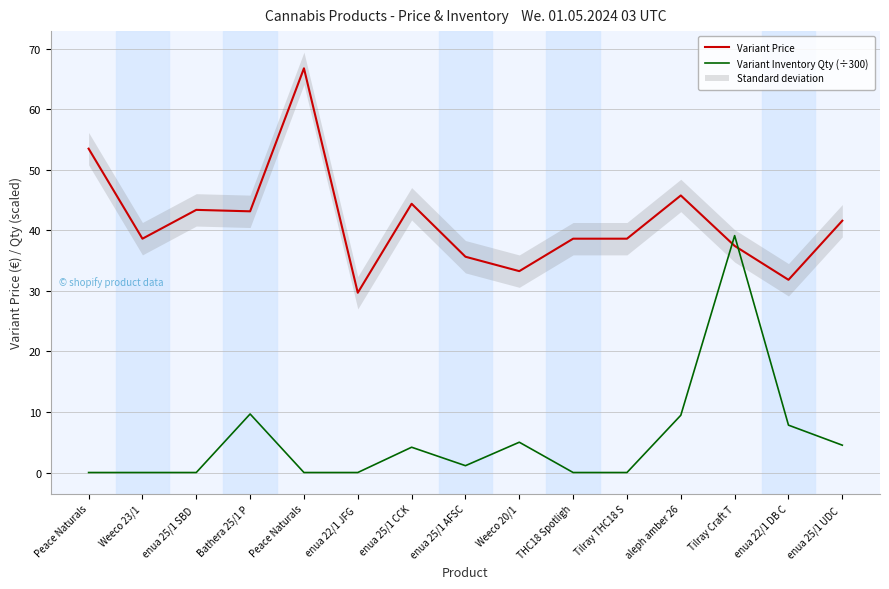

Is this an area chart (filled region under the line)?

No